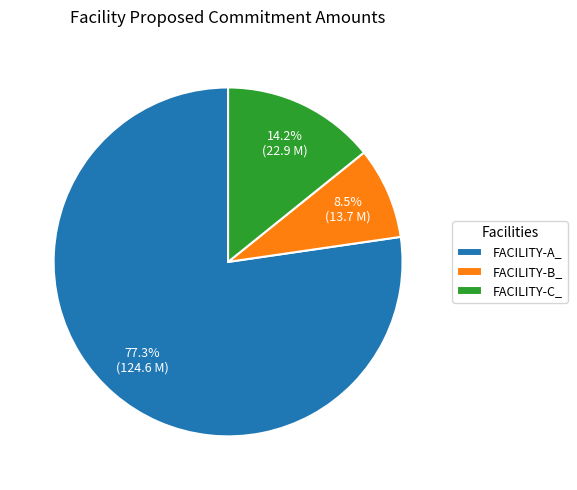

Which has a higher value, FACILITY-C_ or FACILITY-B_?

FACILITY-C_